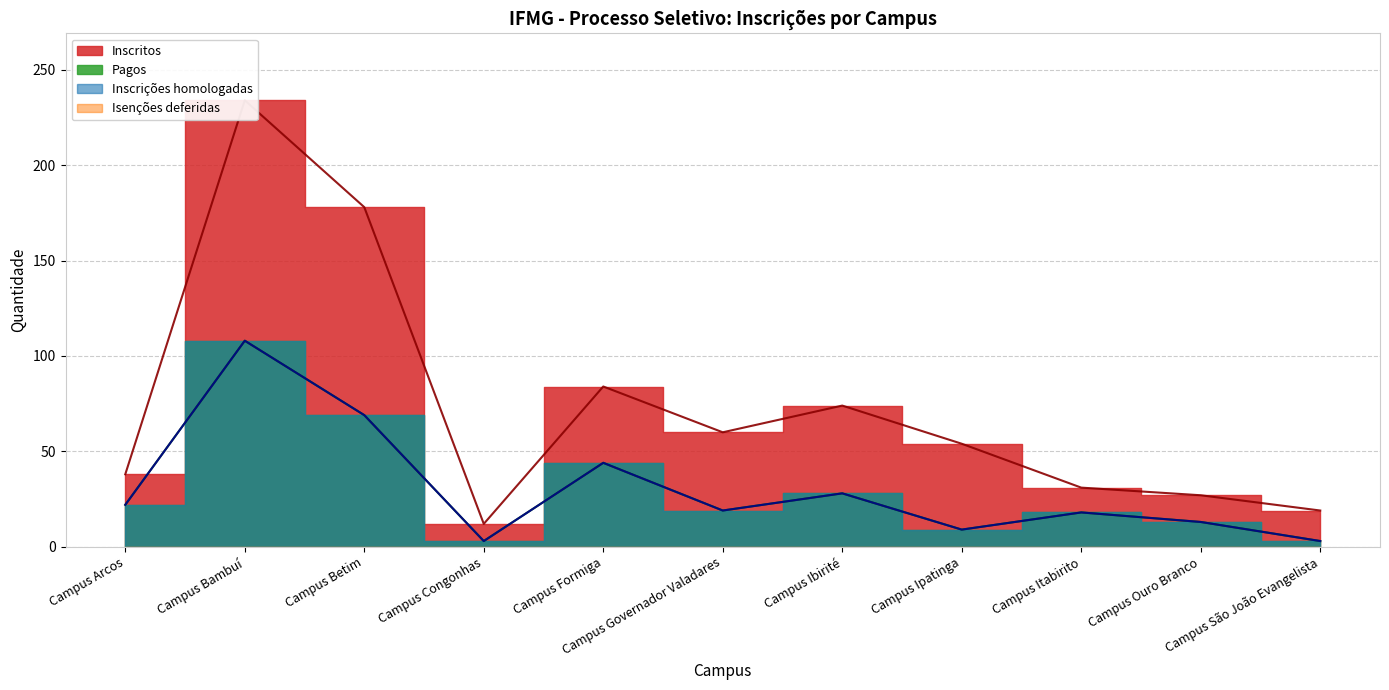

What is the average value of the Inscritos series?

74